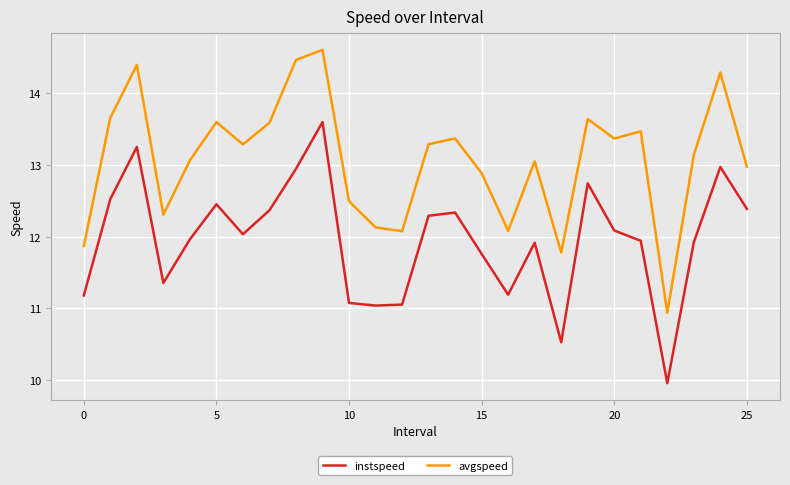

How many interior local peaks does the avgspeed series have?

8